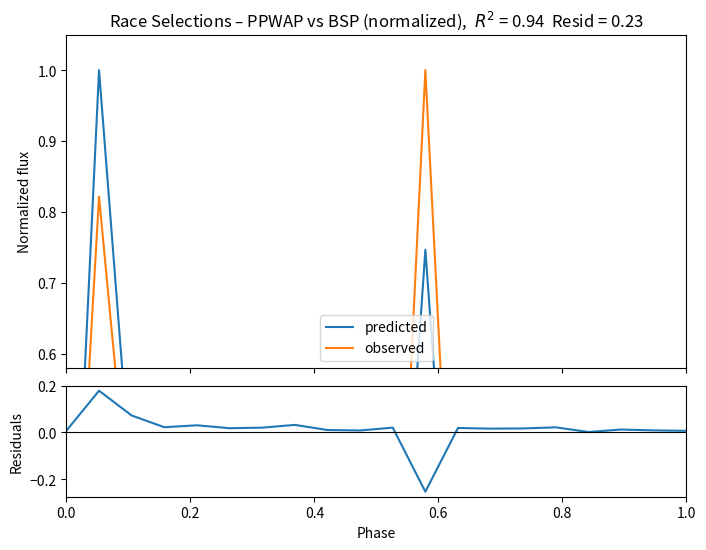

How many categories are shown in the chart?

20